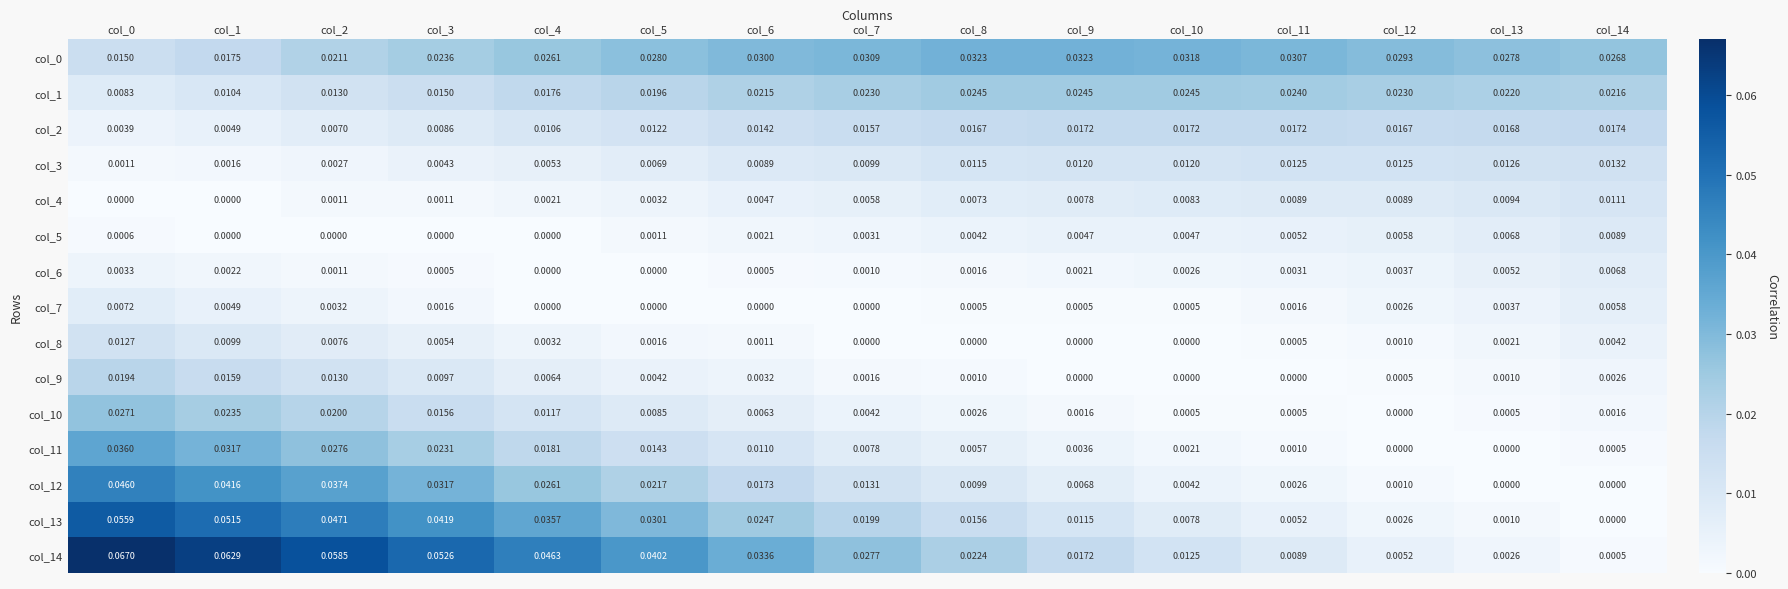

Is the value of col_1 at col_5 greater than the value of col_6 at col_10?

Yes